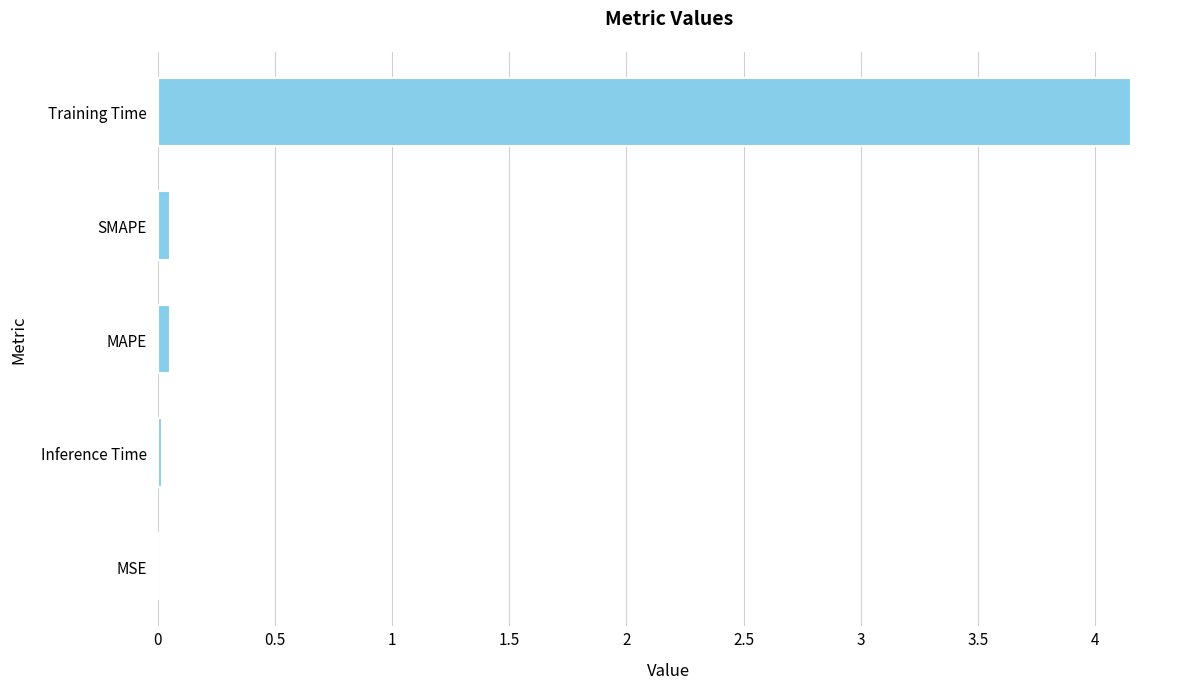

How many distinct data groups are displayed?

1